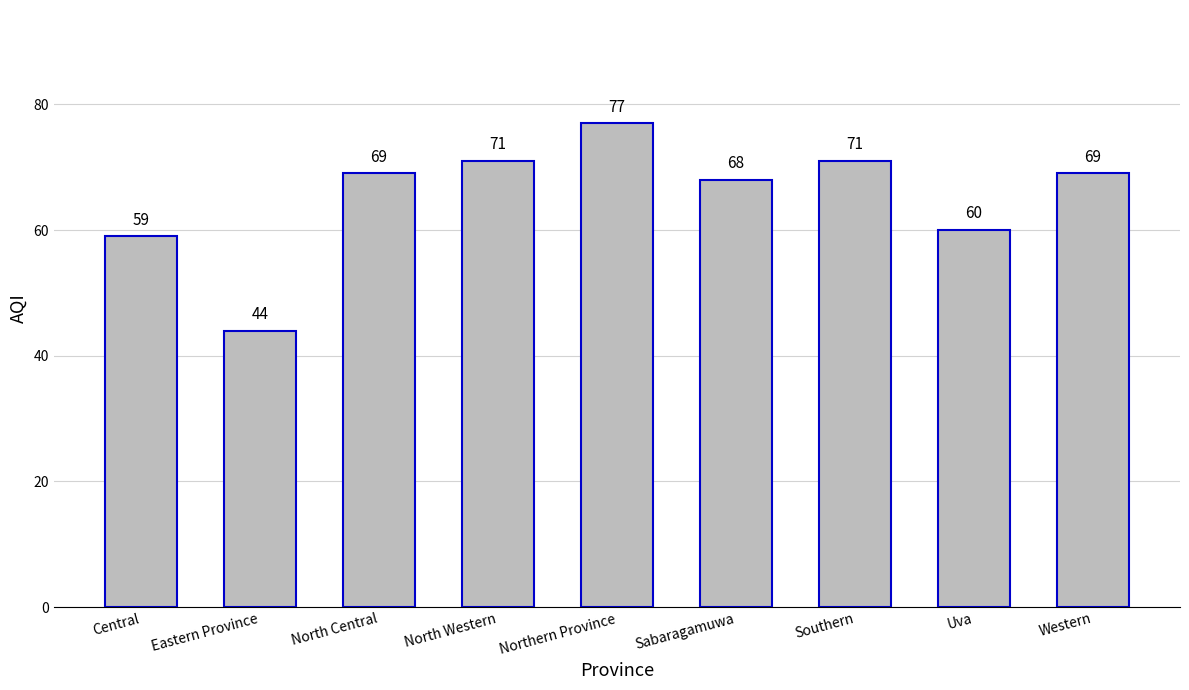

Reading left to right, what are all the values shown in this chart?

Central=59	Eastern Province=44	North Central=69	North Western=71	Northern Province=77	Sabaragamuwa=68	Southern=71	Uva=60	Western=69